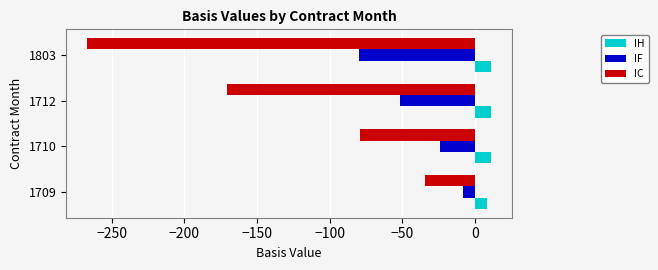

How many data points in IC are above -78?

1